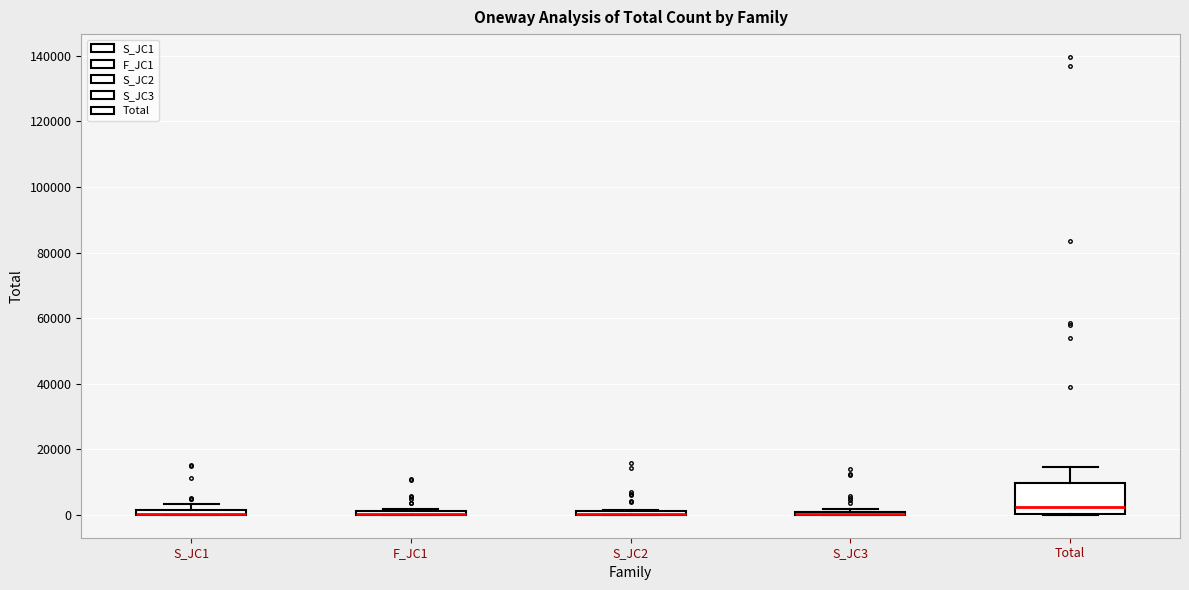

Comparing the boxes themselves (not the whiskers), which one is the tallest?

Total